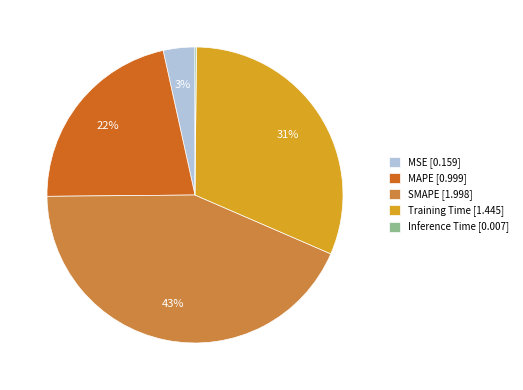

What percentage is the Training Time [1.445] slice, to the nearest percent?

31%